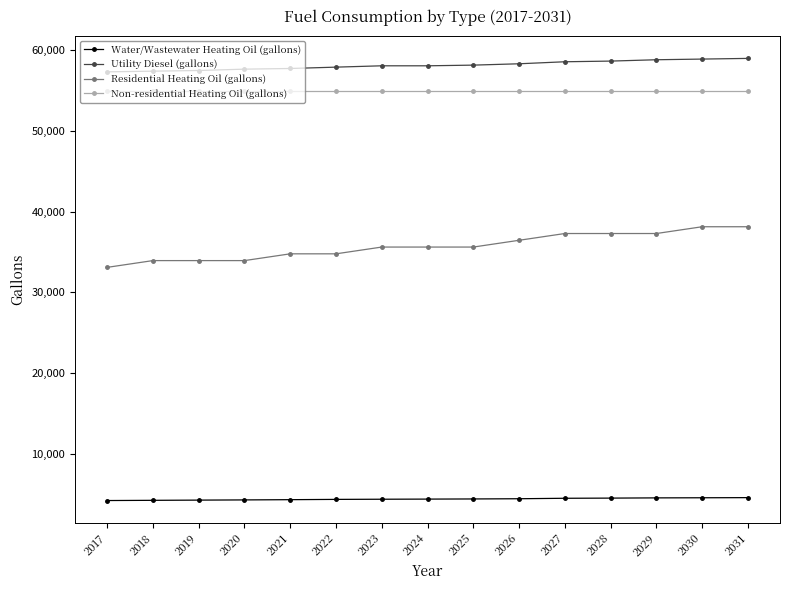

How many lines are shown in the chart?

4